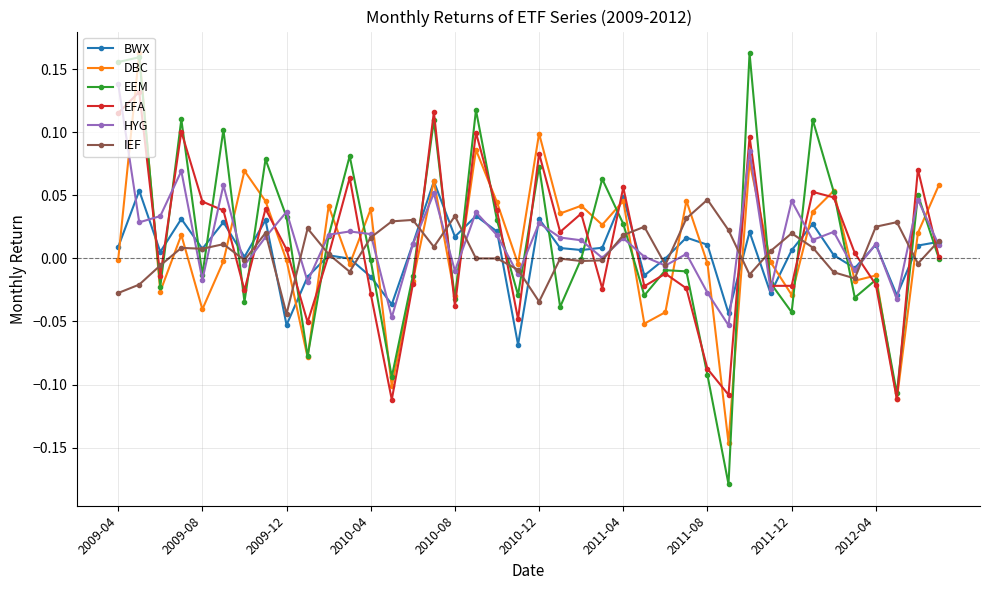

How many times do HYG and DBC cross each other?

19